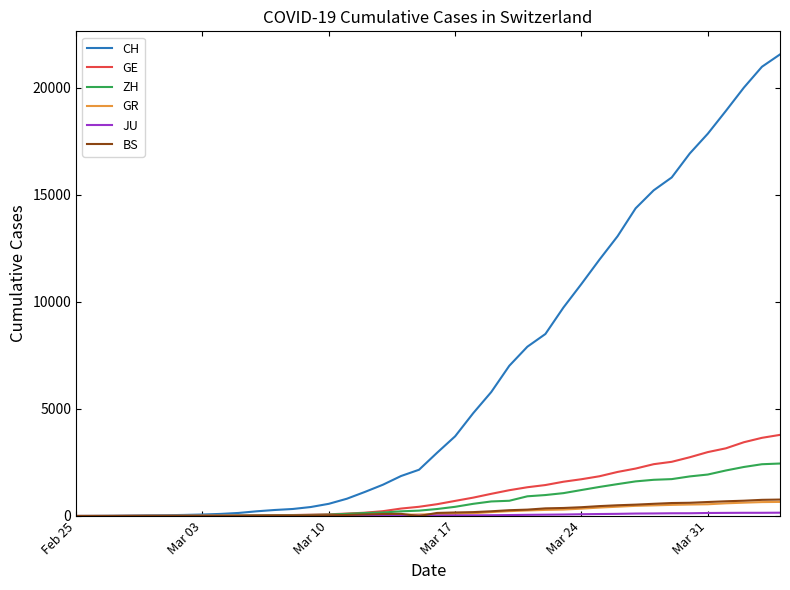

Count the number of data series in this chart.

6